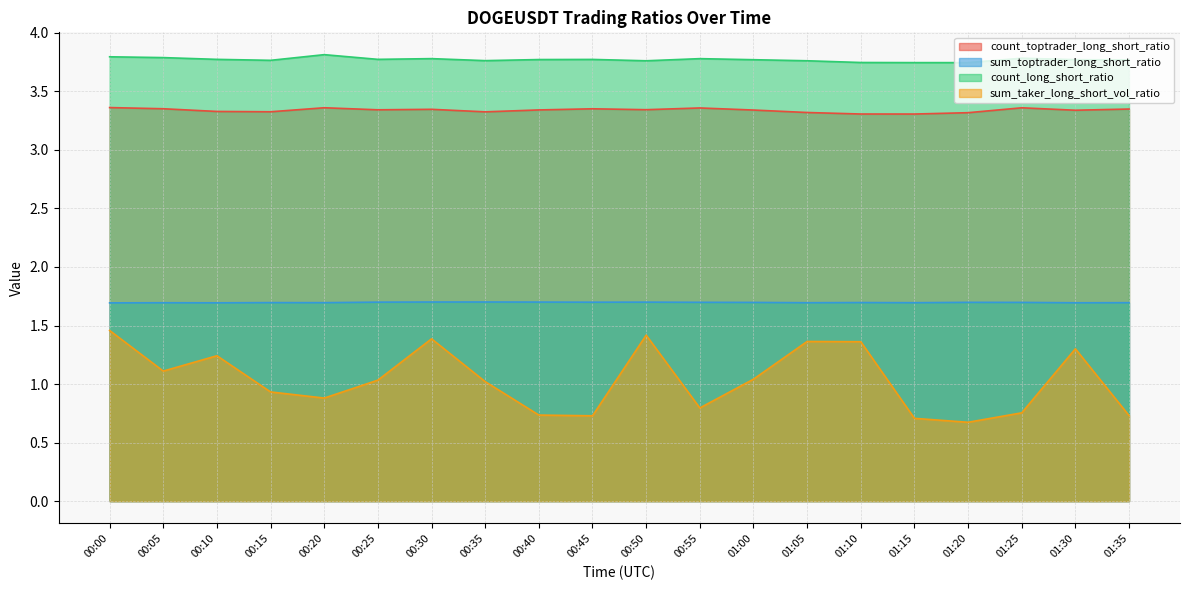

True or false: count_toptrader_long_short_ratio and sum_toptrader_long_short_ratio cross at least once.

False